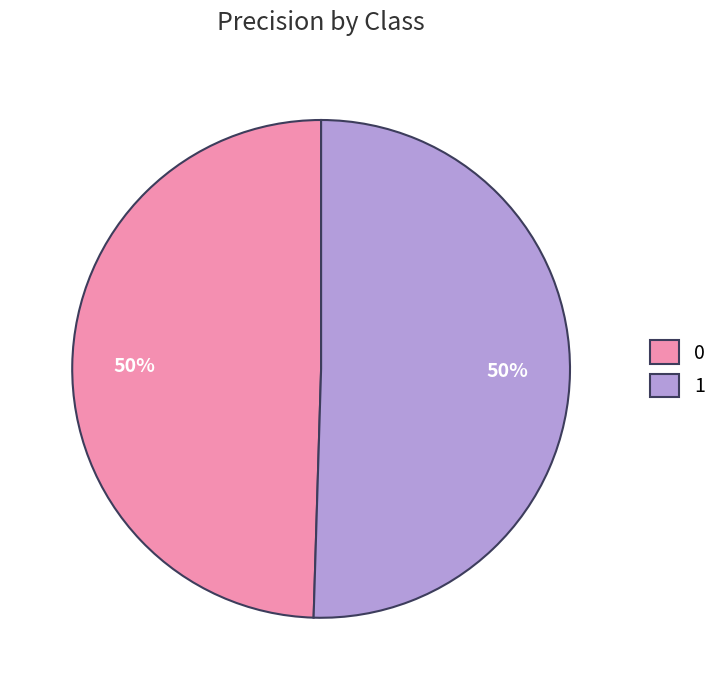

What is the majority slice?

1